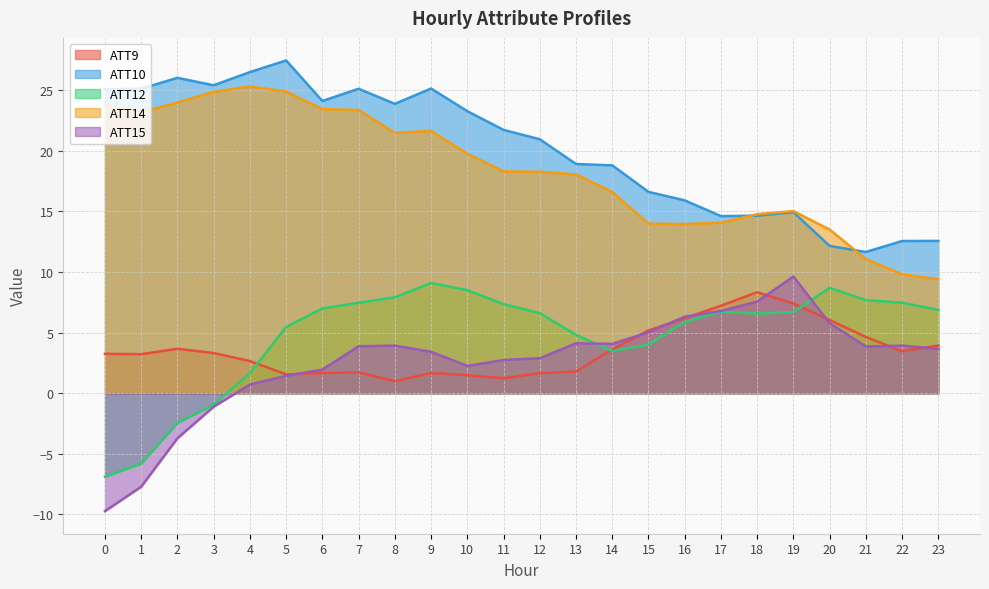

What are all the series names shown in the legend?

ATT9, ATT10, ATT12, ATT14, ATT15